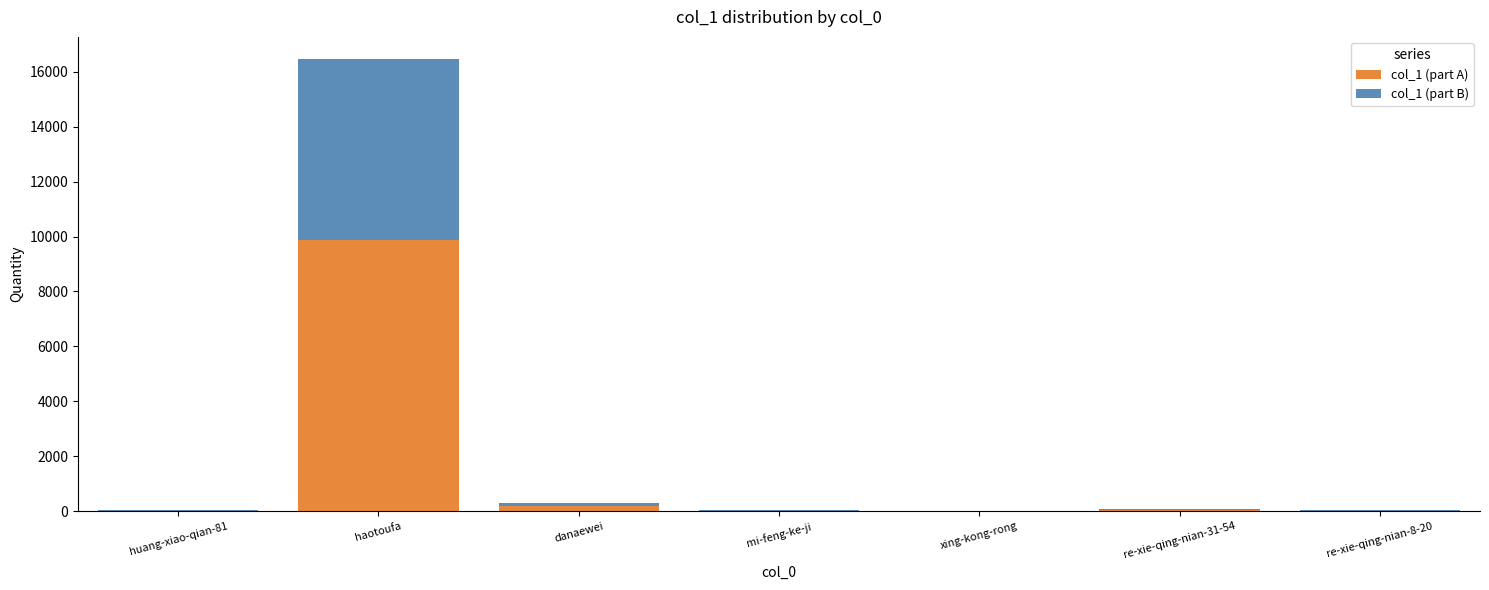

The col_1 (part A) series shows 9868.2 at haotoufa. True or false?

True